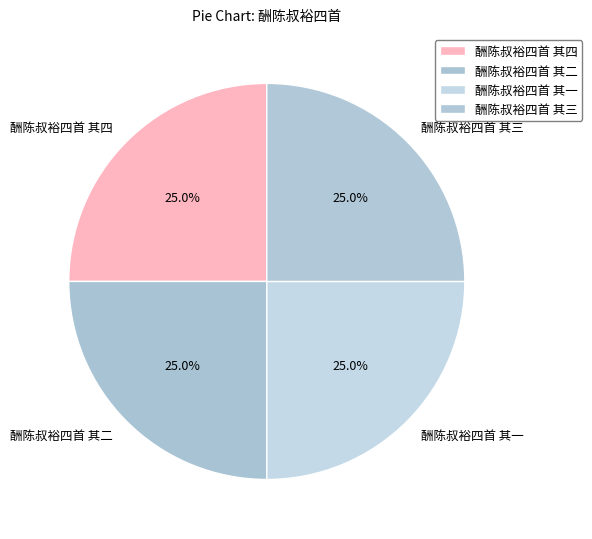

Does 酬陈叔裕四首 其二 represent more than half of the total?

No